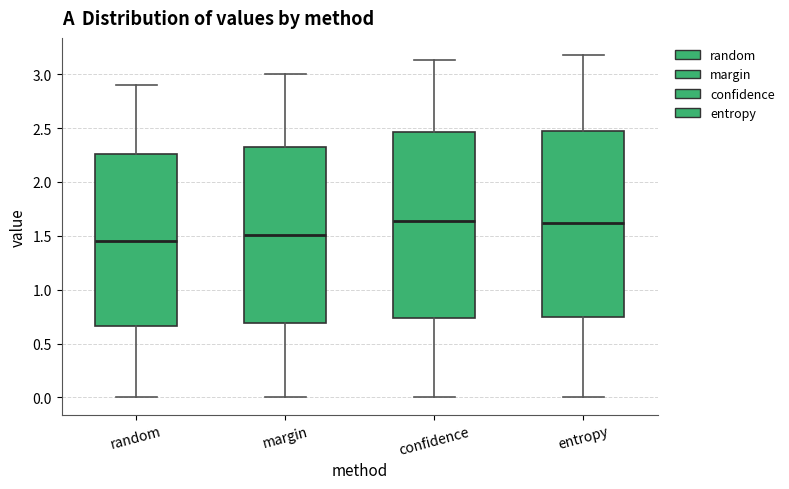

Reading left to right, read every box against the y-axis: the position of its median line, the range the box covers, and the ends of its whiskers. The values are not printed on the chart, so give them approximately, as read against the axis.

random: median 1.45, box 0.65 to 2.25, whiskers 0.00 to 2.90
margin: median 1.50, box 0.70 to 2.35, whiskers 0.00 to 3.00
confidence: median 1.65, box 0.75 to 2.45, whiskers 0.00 to 3.15
entropy: median 1.60, box 0.75 to 2.45, whiskers 0.00 to 3.20